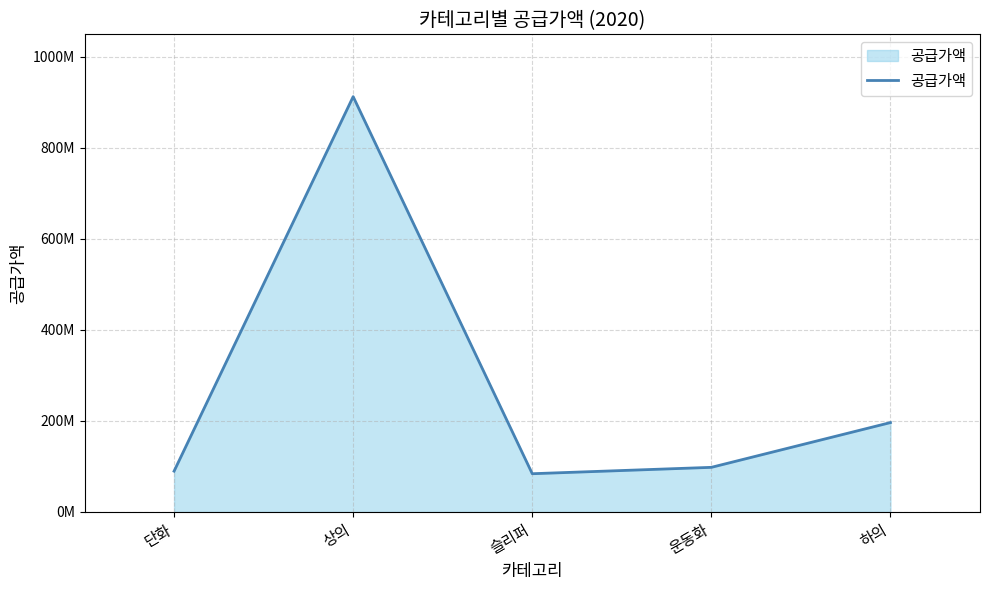

Is this an area chart (filled region under the line)?

Yes